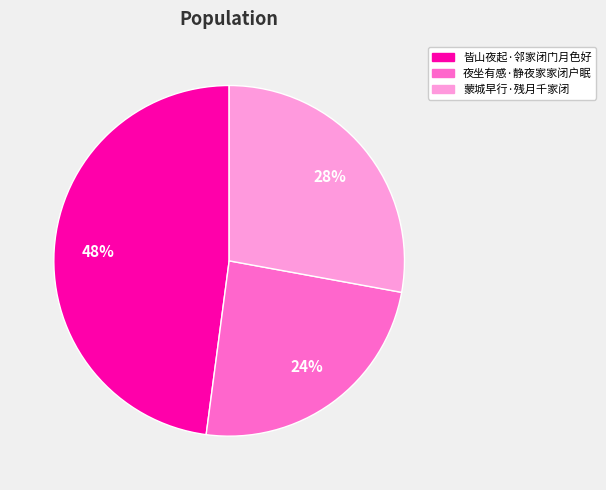

What is the largest slice in the pie chart?

皆山夜起·邻家闭门月色好